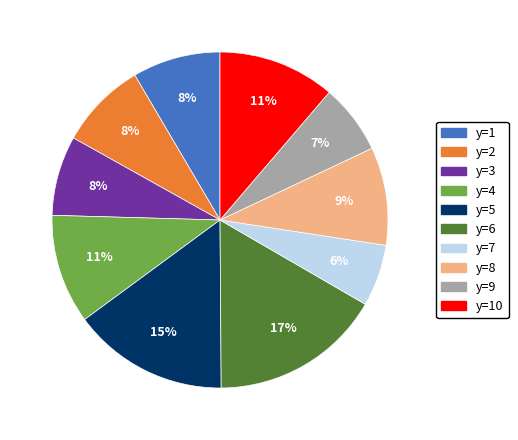

Which category has the biggest portion of the pie?

y=6